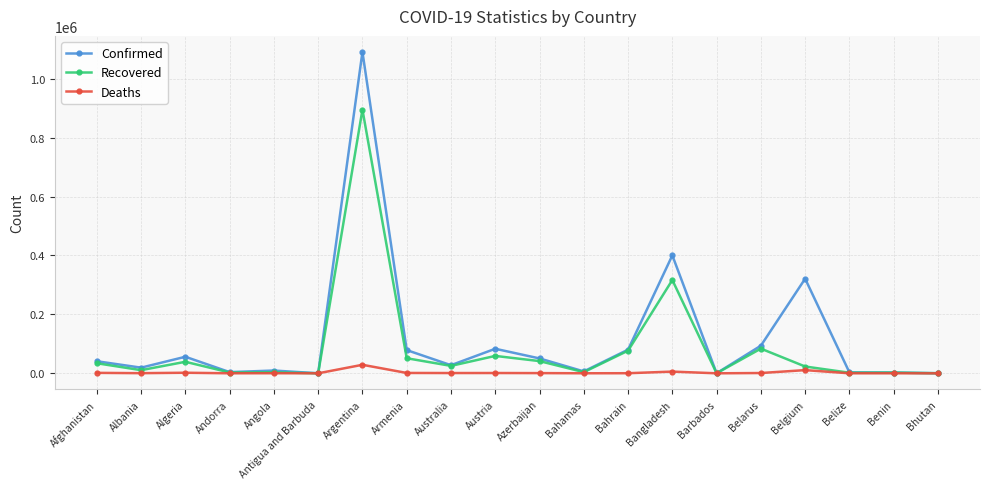

Where is Confirmed nearest to the value 545356?

Bangladesh